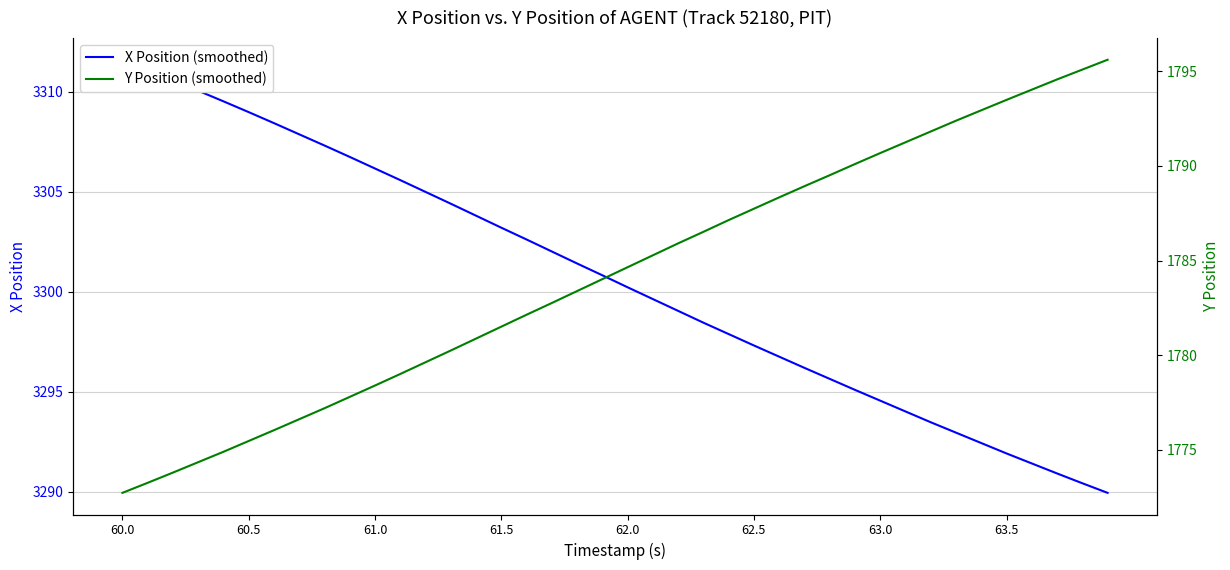

At which category does the chart reach its minimum across all series?

60.0